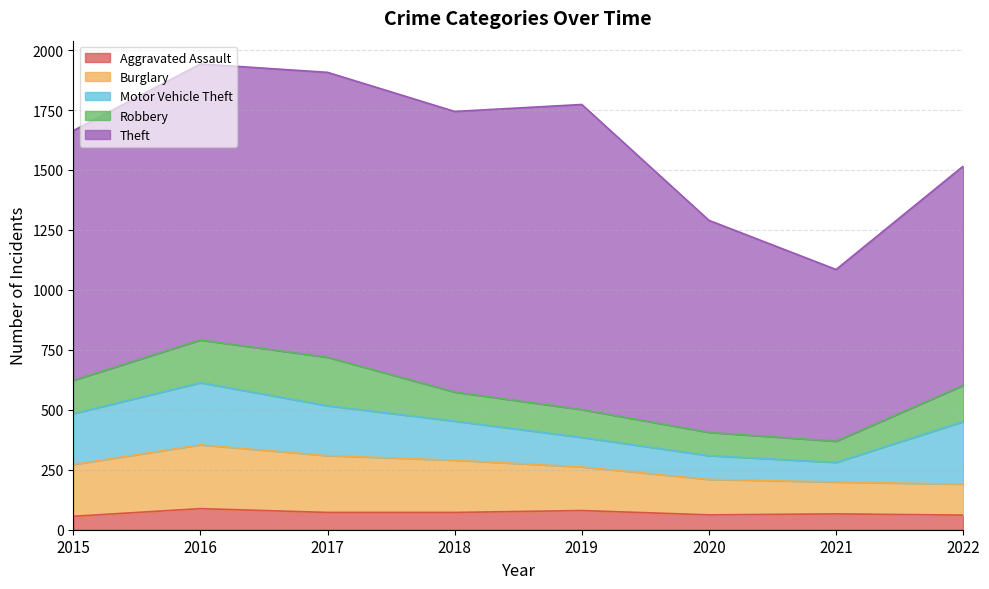

What is the difference between the maximum and second lowest values in the Burglary series?

133